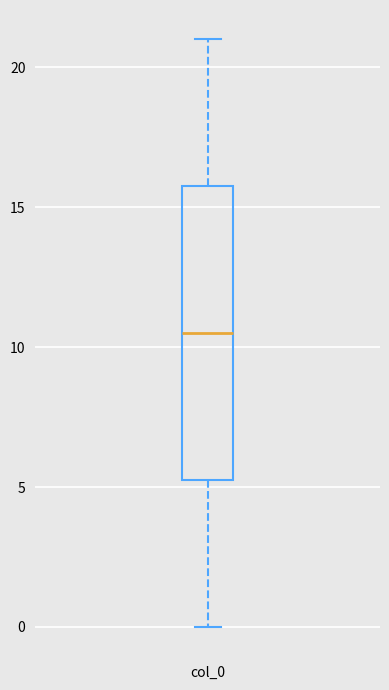

Where does the upper whisker of the box for col_0 end on the y-axis? The values are not printed on the chart, so give them approximately, as read against the axis.

21.0